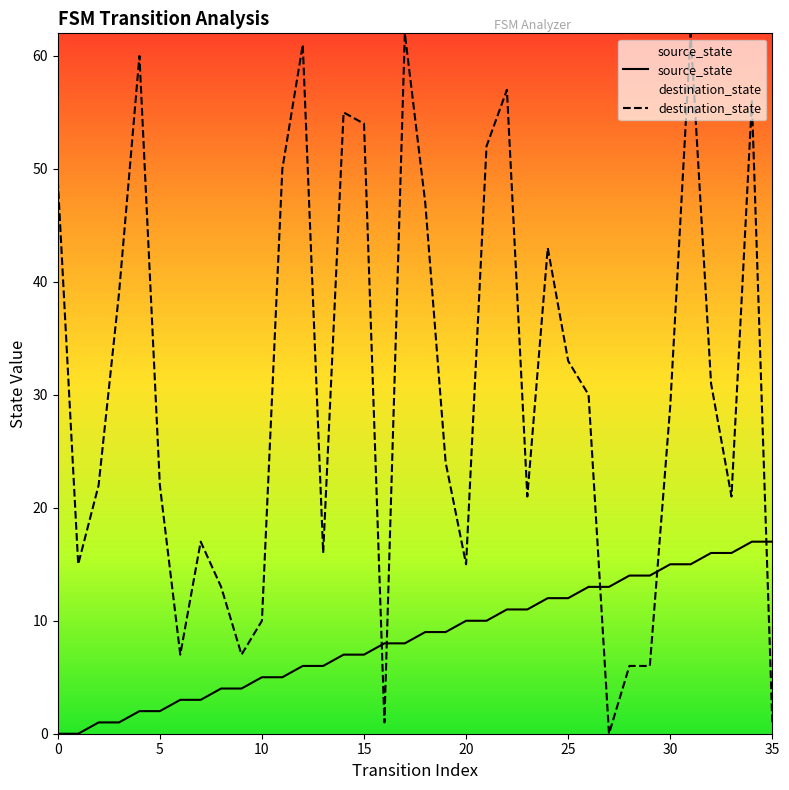

Which series has the largest total across all categories?

destination_state